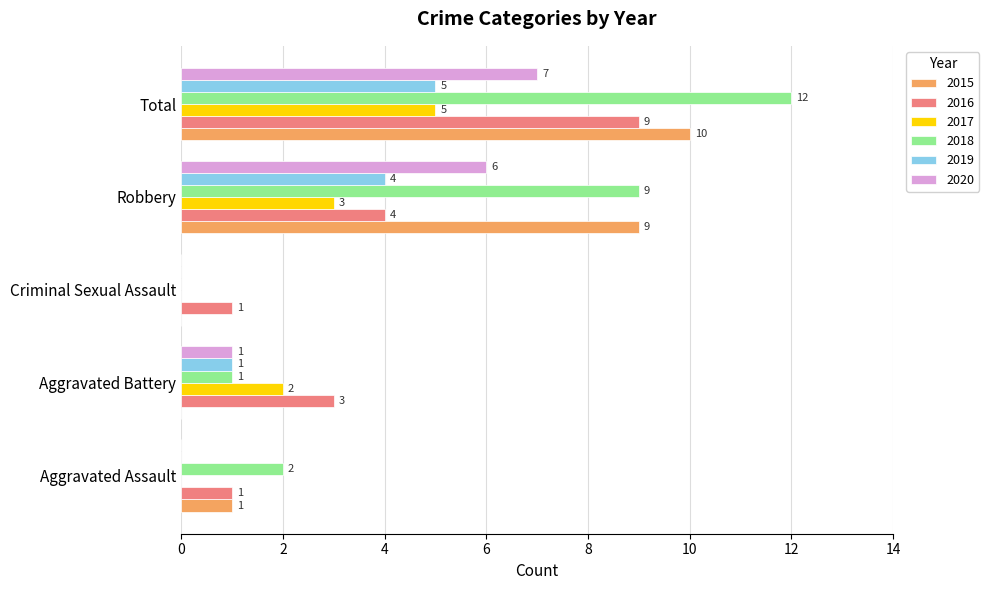

Which category has the highest value in the 2016 series?

Total